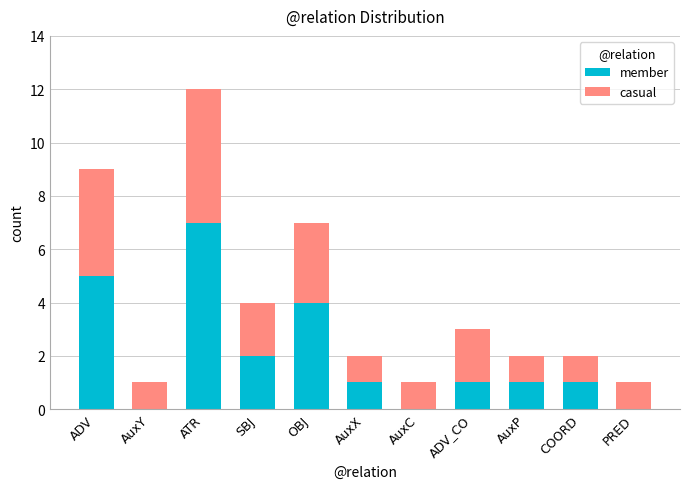

What value does the member series have at ADV?

5